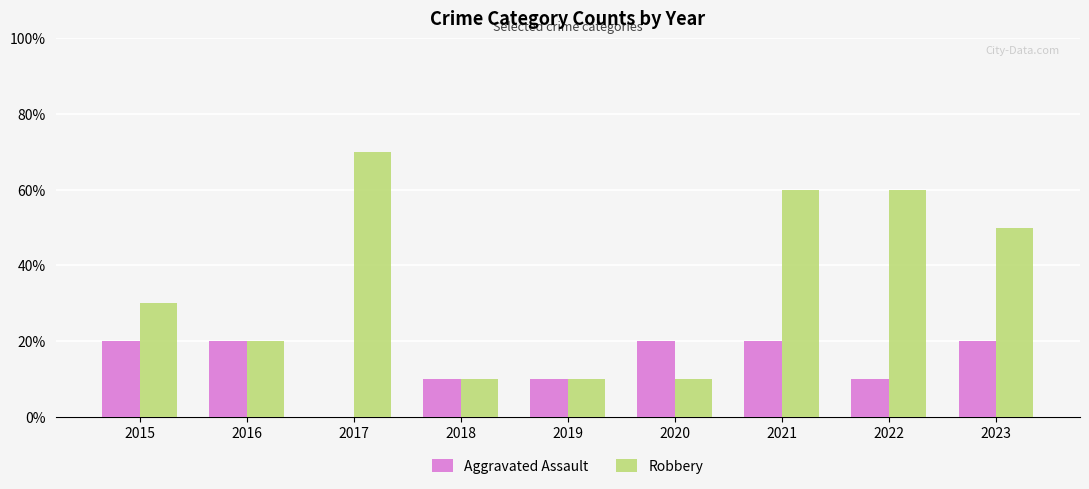

Reading left to right, what are all the values shown in this chart?

Aggravated Assault: 2015=2	2016=2	2017=0	2018=1	2019=1	2020=2	2021=2	2022=1	2023=2
Robbery: 2015=3	2016=2	2017=7	2018=1	2019=1	2020=1	2021=6	2022=6	2023=5